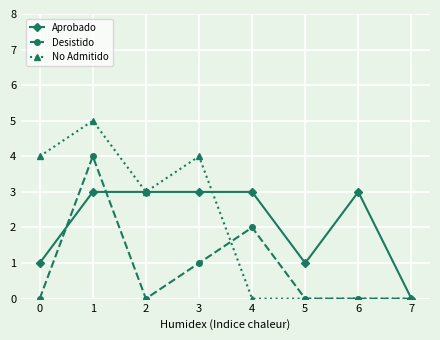

What is the spread (max minus min) of values at 2?

3